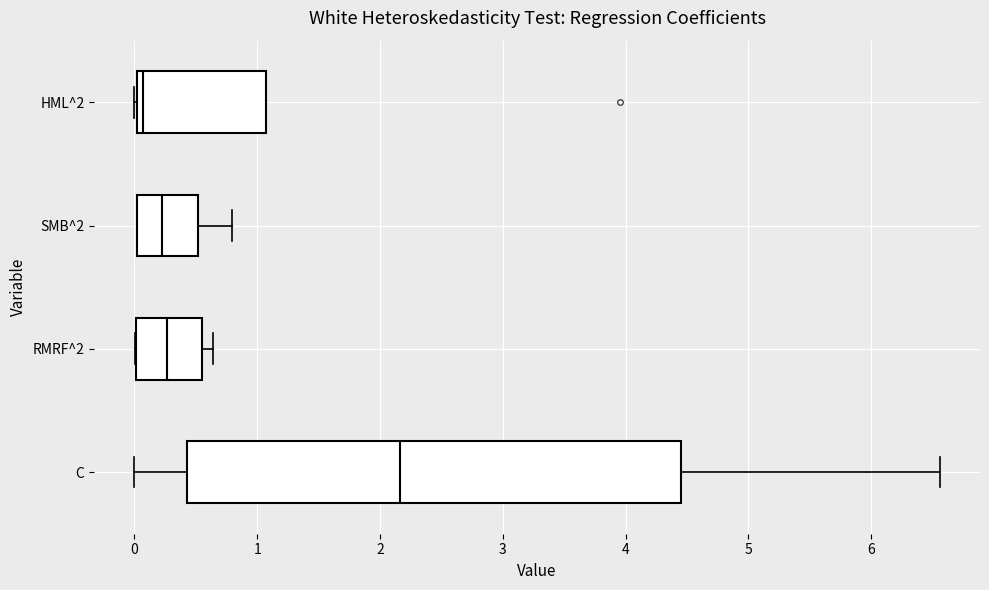

Where is the right edge of the box for C on the x-axis? The values are not printed on the chart, so give them approximately, as read against the axis.

4.5